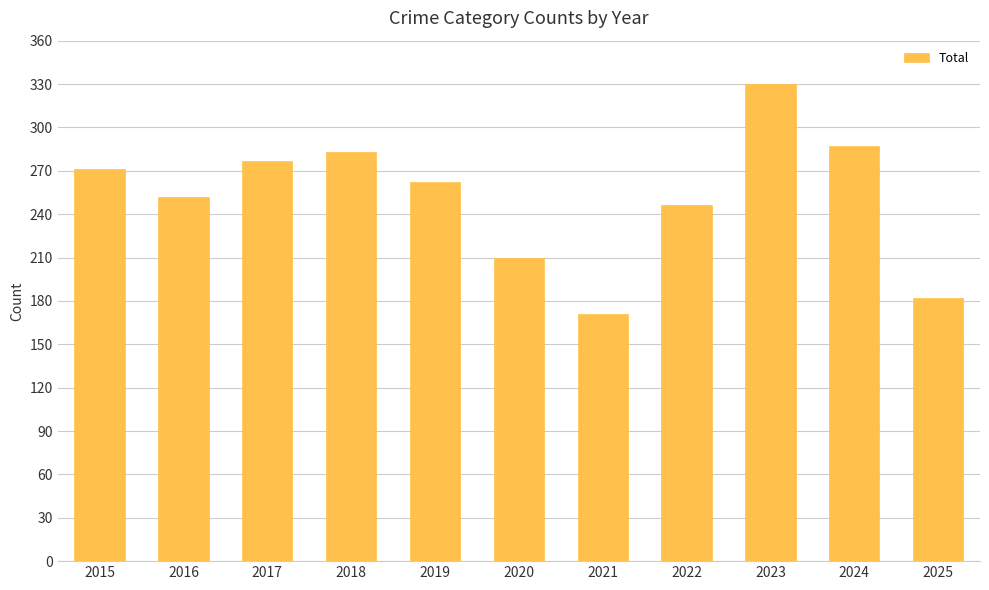

What is the average value?

252